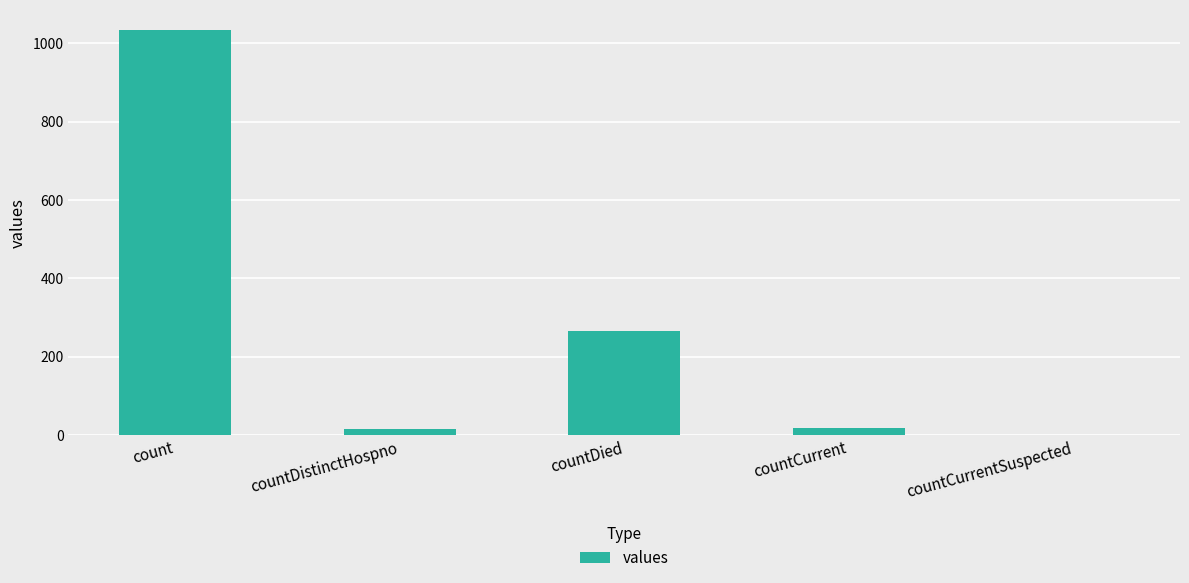

What is the sum of all values?

1334